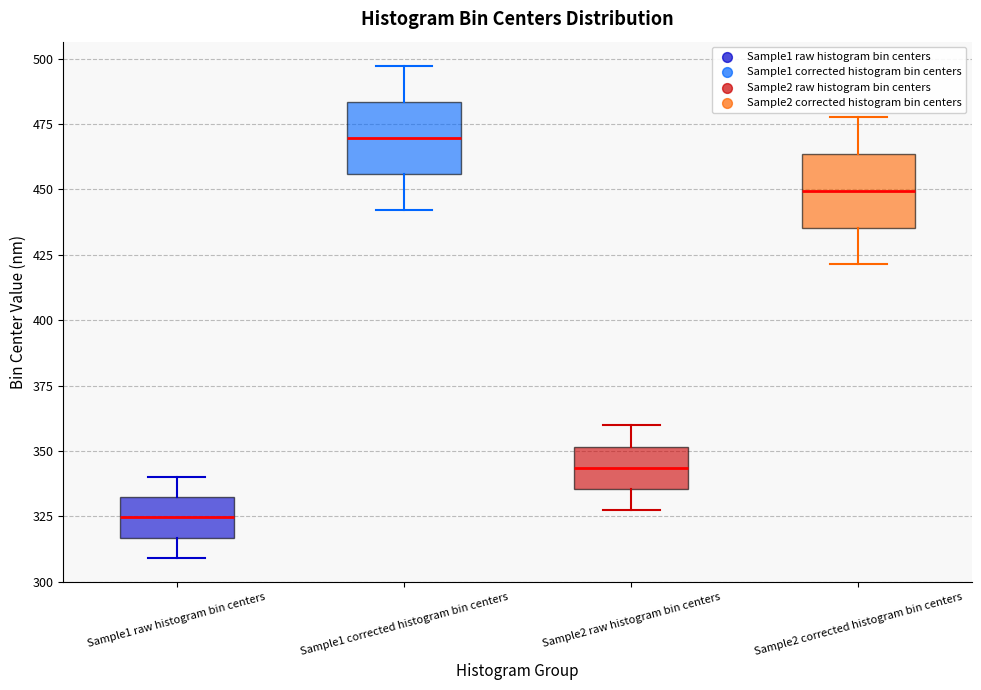

Reading left to right, read every box against the y-axis: the position of its median line, the range the box covers, and the ends of its whiskers. The values are not printed on the chart, so give them approximately, as read against the axis.

Sample1 raw histogram bin centers: median 325, box 315 to 330, whiskers 310 to 340
Sample1 corrected histogram bin centers: median 470, box 455 to 485, whiskers 440 to 495
Sample2 raw histogram bin centers: median 345, box 335 to 350, whiskers 325 to 360
Sample2 corrected histogram bin centers: median 450, box 435 to 465, whiskers 420 to 480